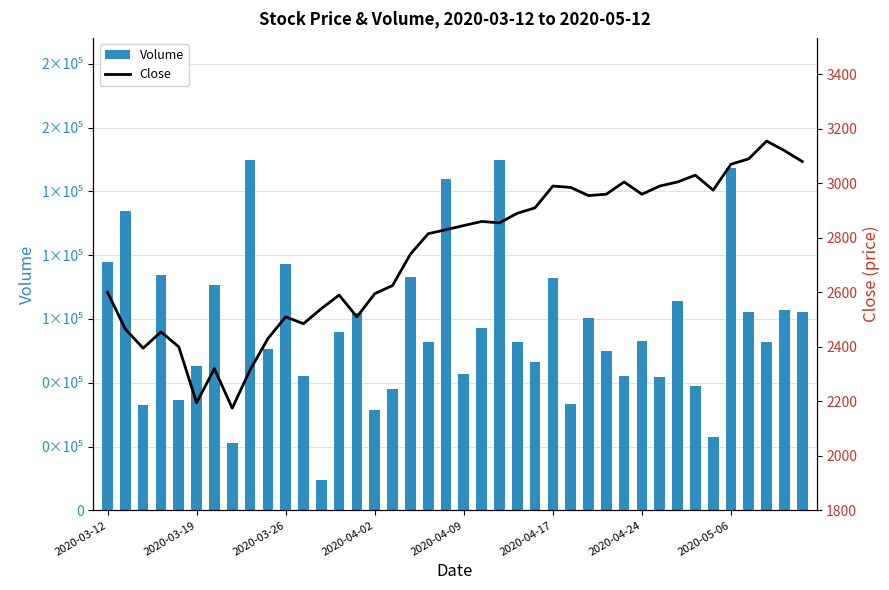

What is the average value of the Volume series?

71663